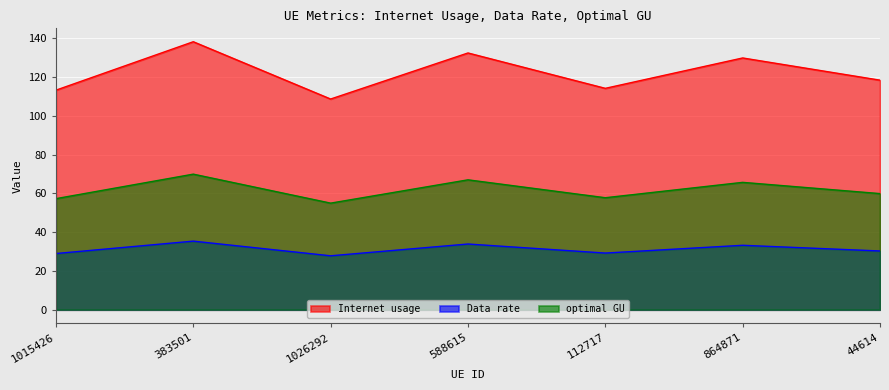

What position from the right is 1015426?

7